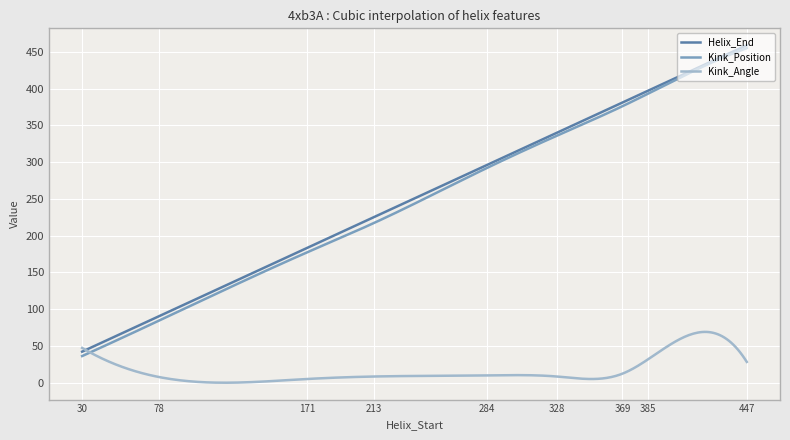

Which series has the widest spread of values?

Kink_Position